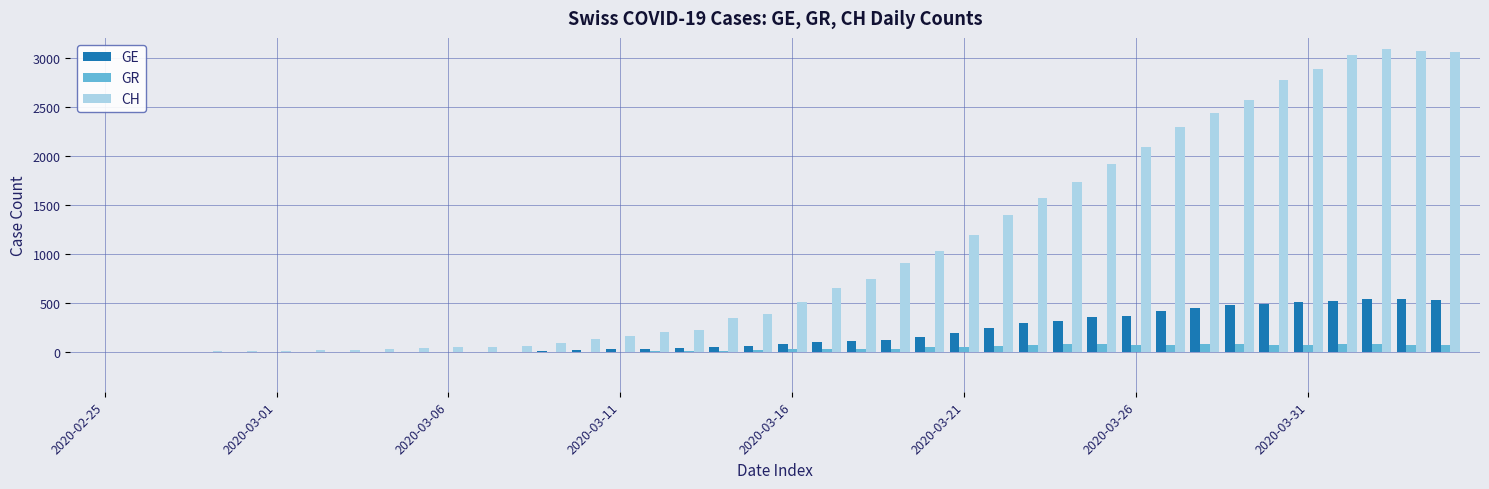

Which series has the largest total across all categories?

CH